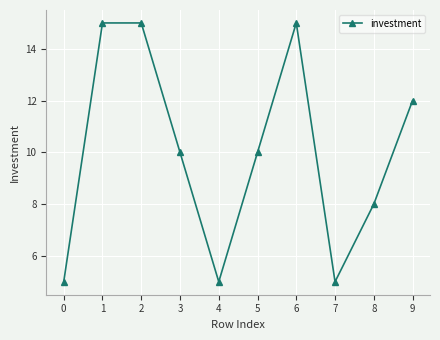

At which label does the data first exceed 10?

1